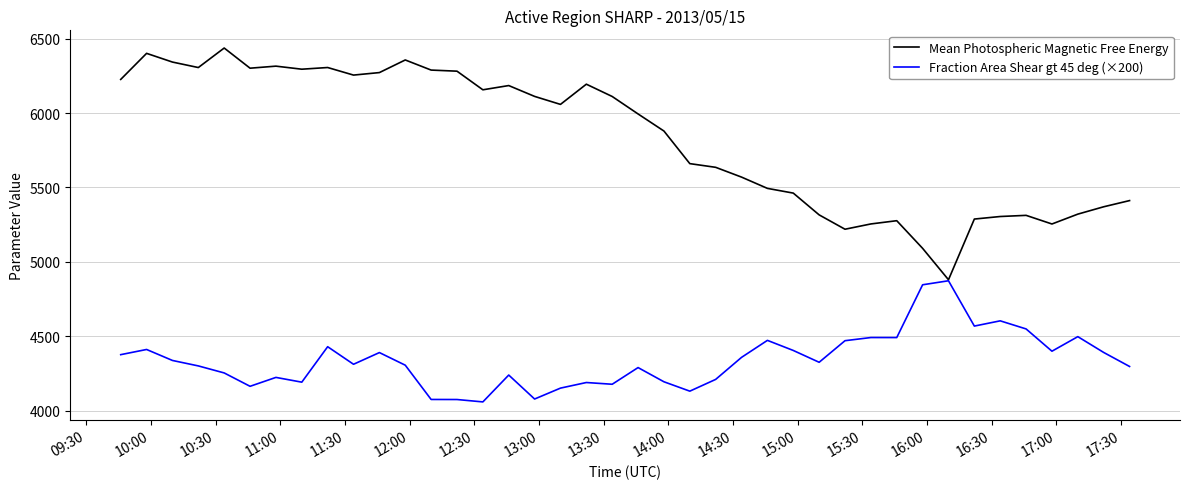

List the series in order of their overall mean, lowest first.

Fraction Area Shear gt 45 deg (×200), Mean Photospheric Magnetic Free Energy